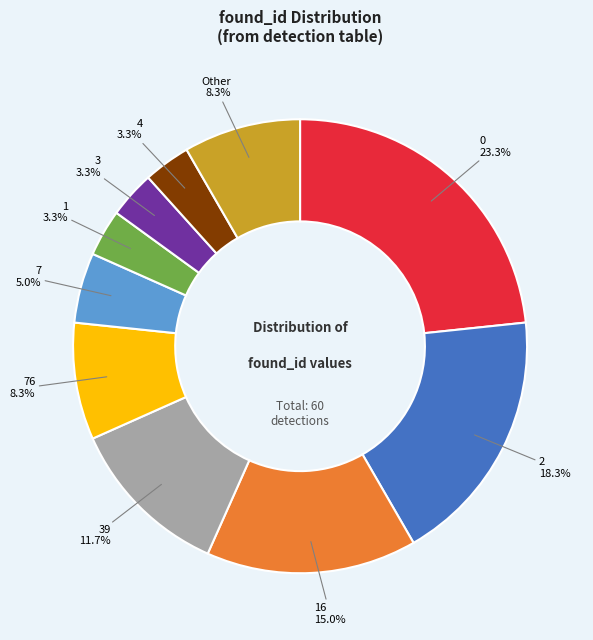

Count the number of slices in the pie.

10